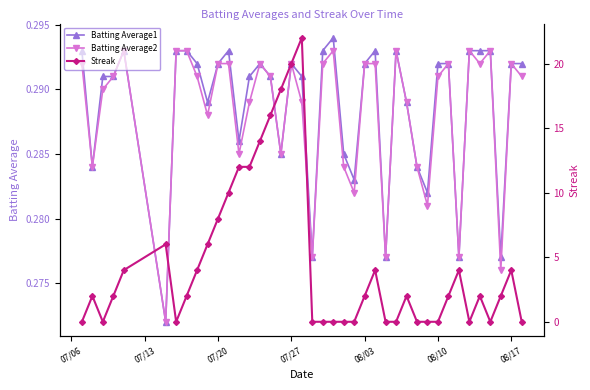

What is the value of the Streak point at the 36th from the left?

2.0